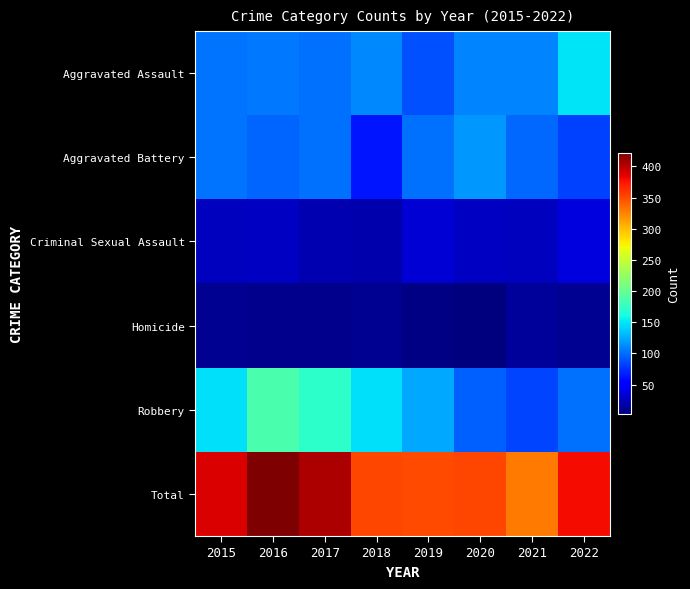

At how many categories does at least one series exceed 81?

8